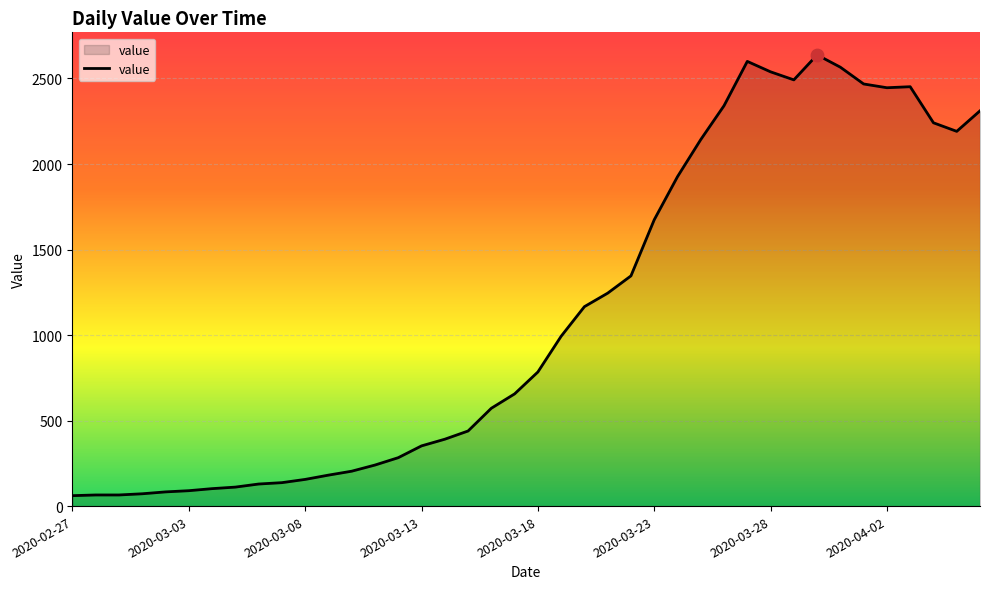

What is the difference between the maximum and minimum values?

2577